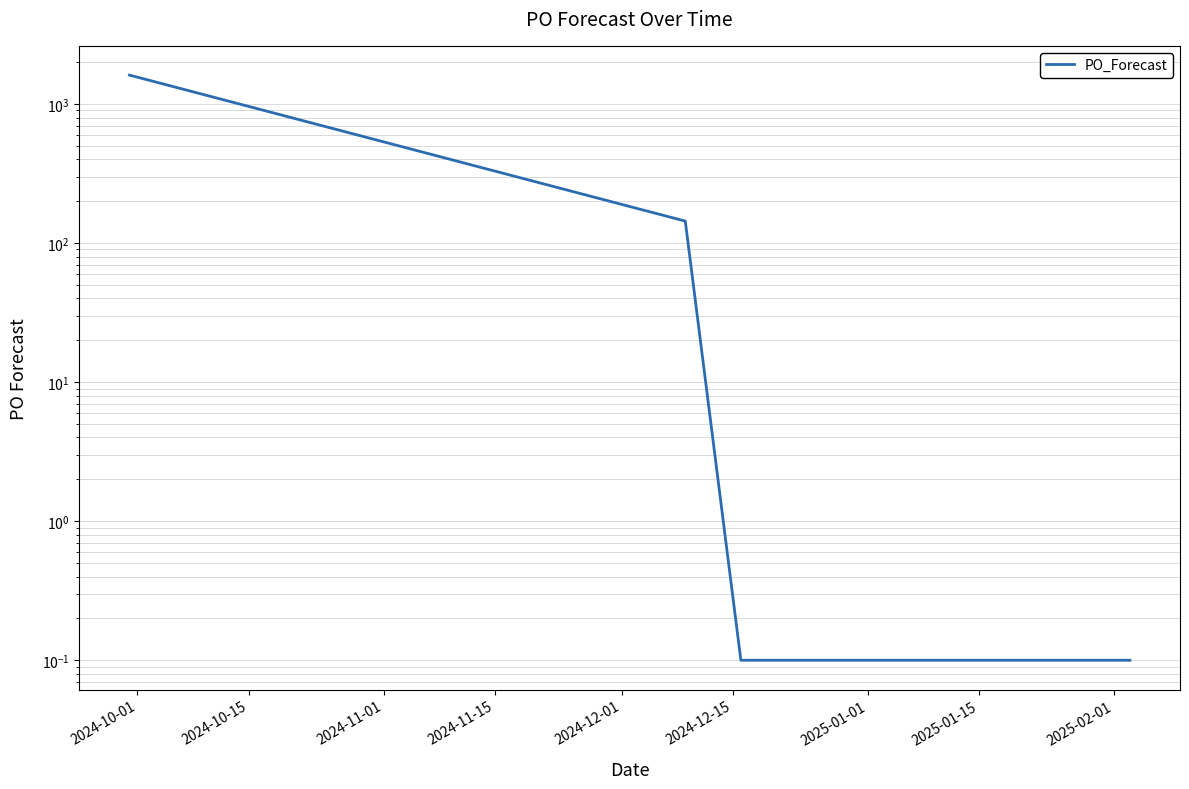

Which label corresponds to the largest value in the chart?

2024-10-01